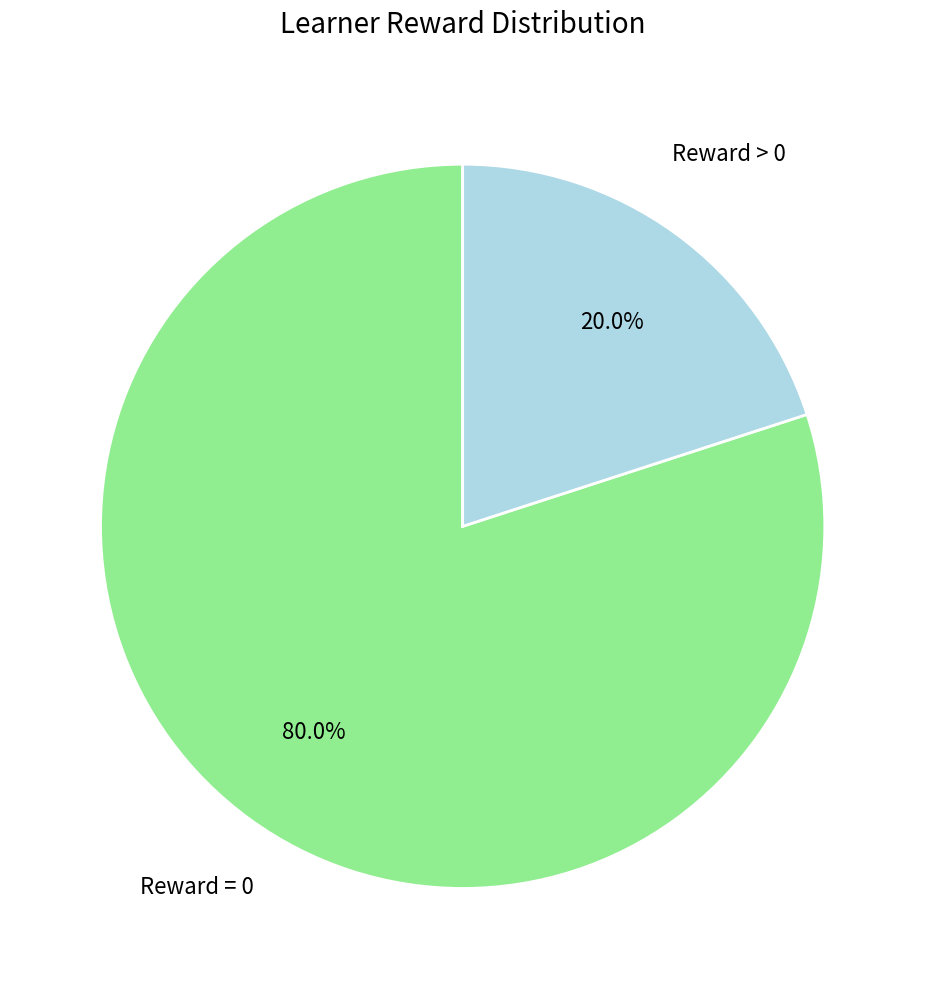

Rank the categories by value from lowest to highest.

Reward > 0, Reward = 0